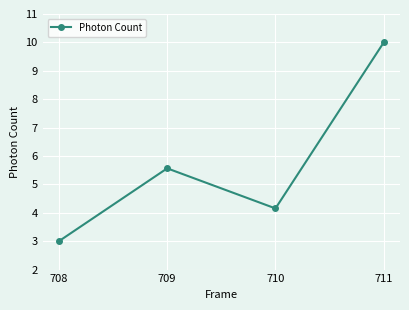

What is the sum of all values?

22.7